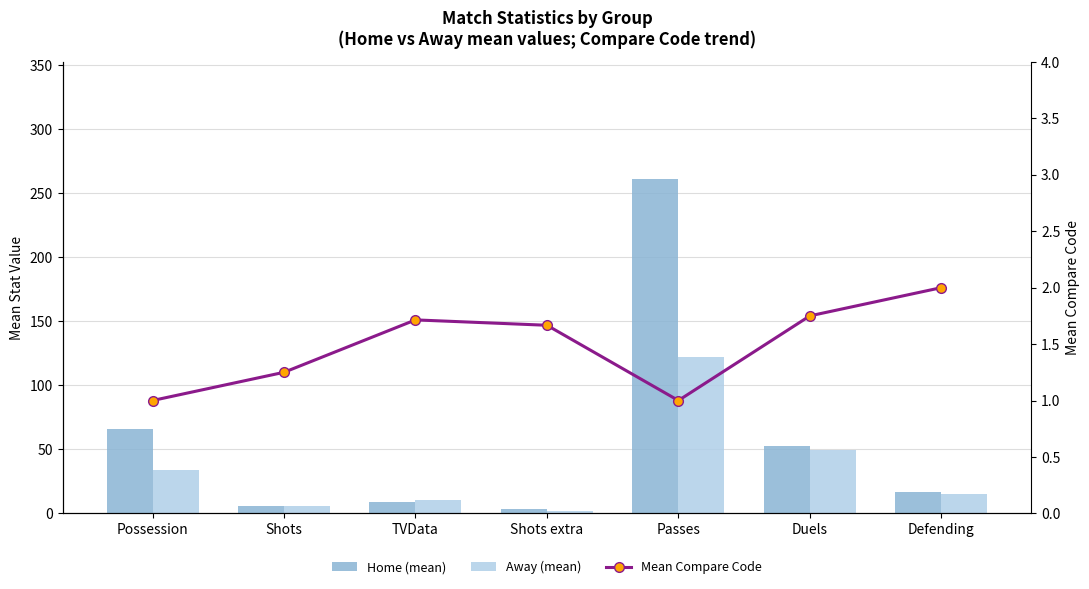

Reading right to left, transcribe all the data shown in this chart.

Home (mean): Defending=17.0	Duels=52.2	Passes=261.2	Shots extra=3.2	TVData=8.7	Shots=6.0	Possession=66.0
Away (mean): Defending=15.3	Duels=49.8	Passes=122.2	Shots extra=2.2	TVData=10.4	Shots=5.5	Possession=34.0
Mean Compare Code: Defending=2.0	Duels=1.8	Passes=1.0	Shots extra=1.7	TVData=1.7	Shots=1.2	Possession=1.0